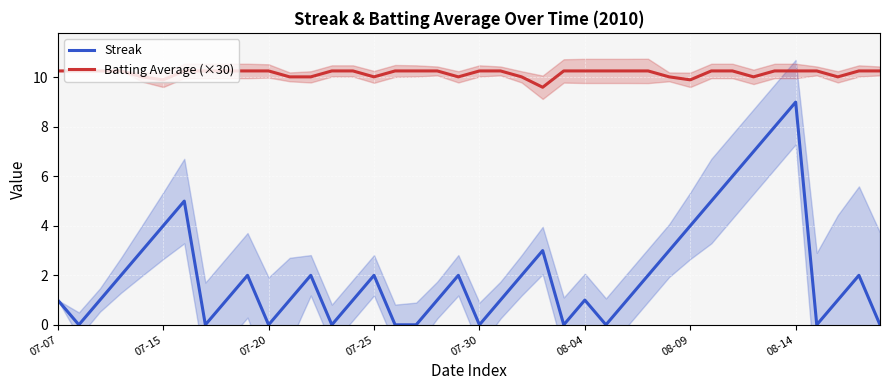

Reading left to right, extract all data points from this chart.

Streak: 1.0	0.0	1.0	2.0	3.0	4.0	5.0	0.0	1.0	2.0	0.0	1.0	2.0	0.0	1.0	2.0	0.0	0.0	1.0	2.0	0.0	1.0	2.0	3.0	0.0	1.0	0.0	1.0	2.0	3.0	4.0	5.0	6.0	7.0	8.0	9.0	0.0	1.0	2.0	0.0
Batting Average (×30): 10.3	10.3	10.3	10.3	10.0	9.9	10.3	10.3	10.3	10.3	10.3	10.0	10.0	10.3	10.3	10.0	10.3	10.3	10.3	10.0	10.3	10.3	10.0	9.6	10.3	10.3	10.3	10.3	10.3	10.0	9.9	10.3	10.3	10.0	10.3	10.3	10.3	10.0	10.3	10.3